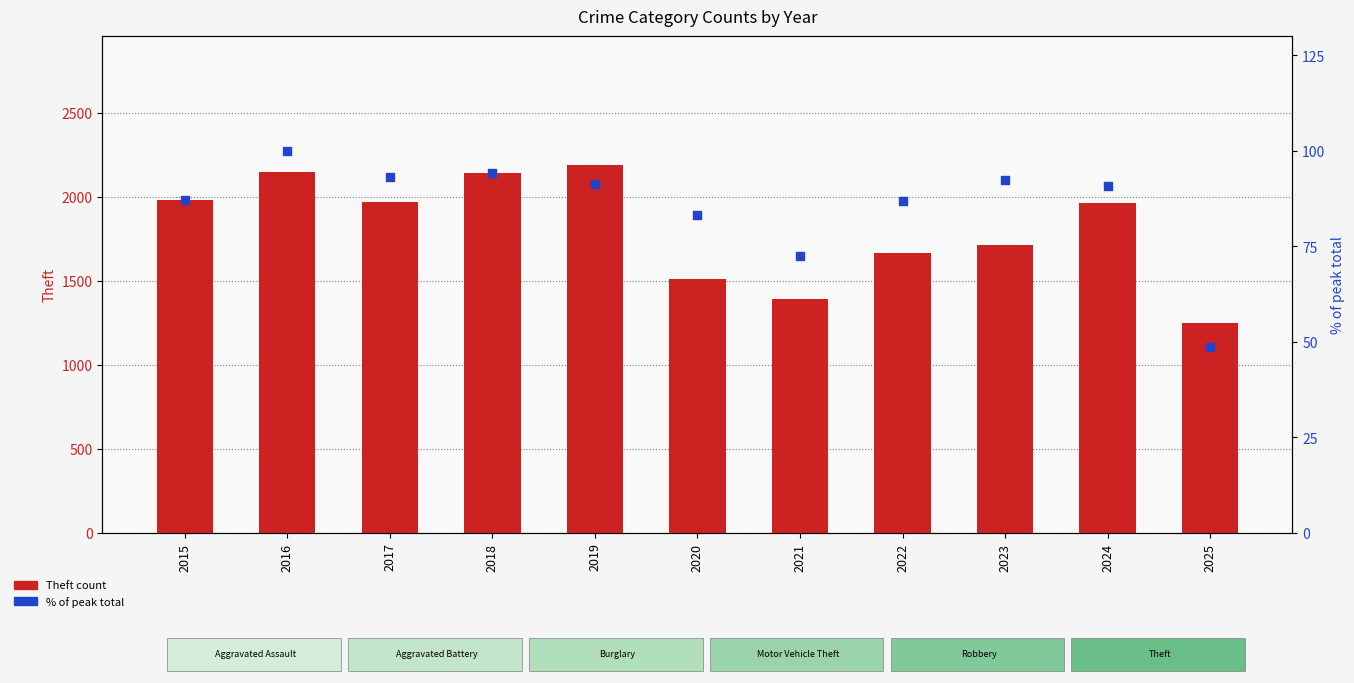

What is the total value across all series at 2019?

2281.4